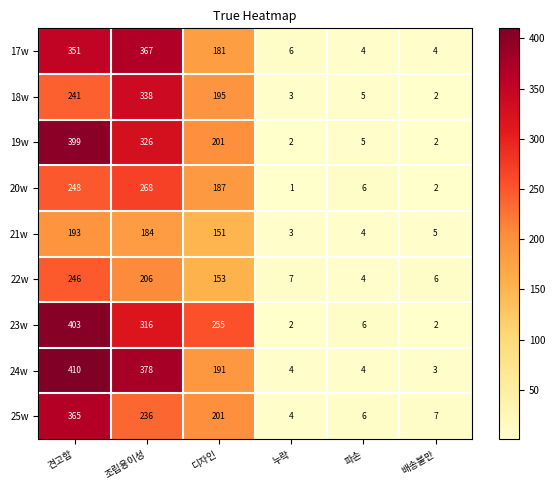

Is it true that 22w equals 98 at 디자인?

False